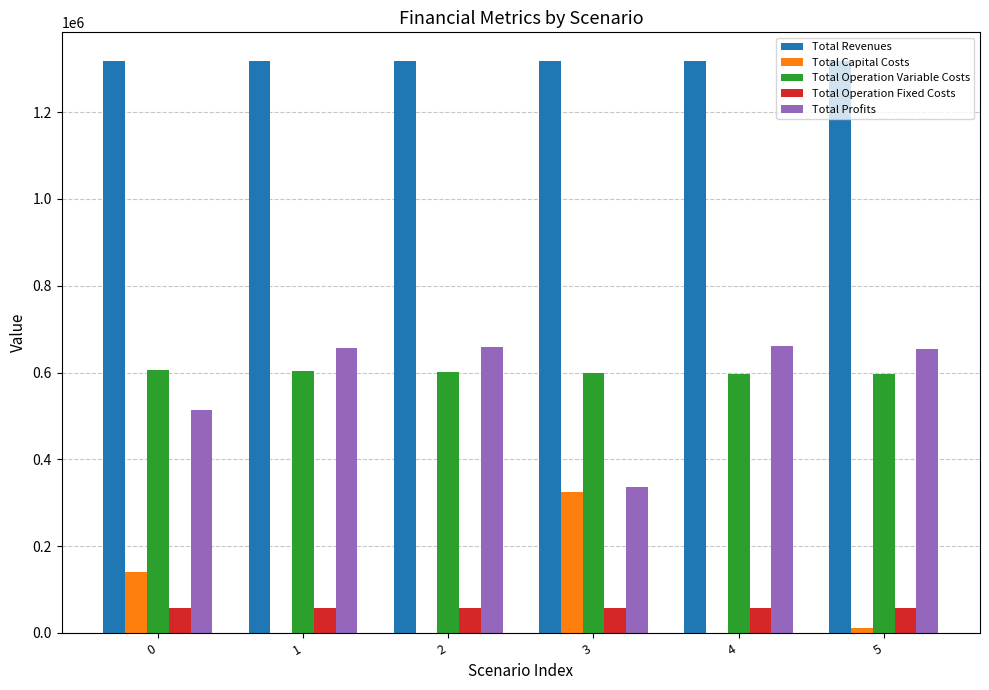

The Total Revenues series shows 1317388.1 at 1. True or false?

True